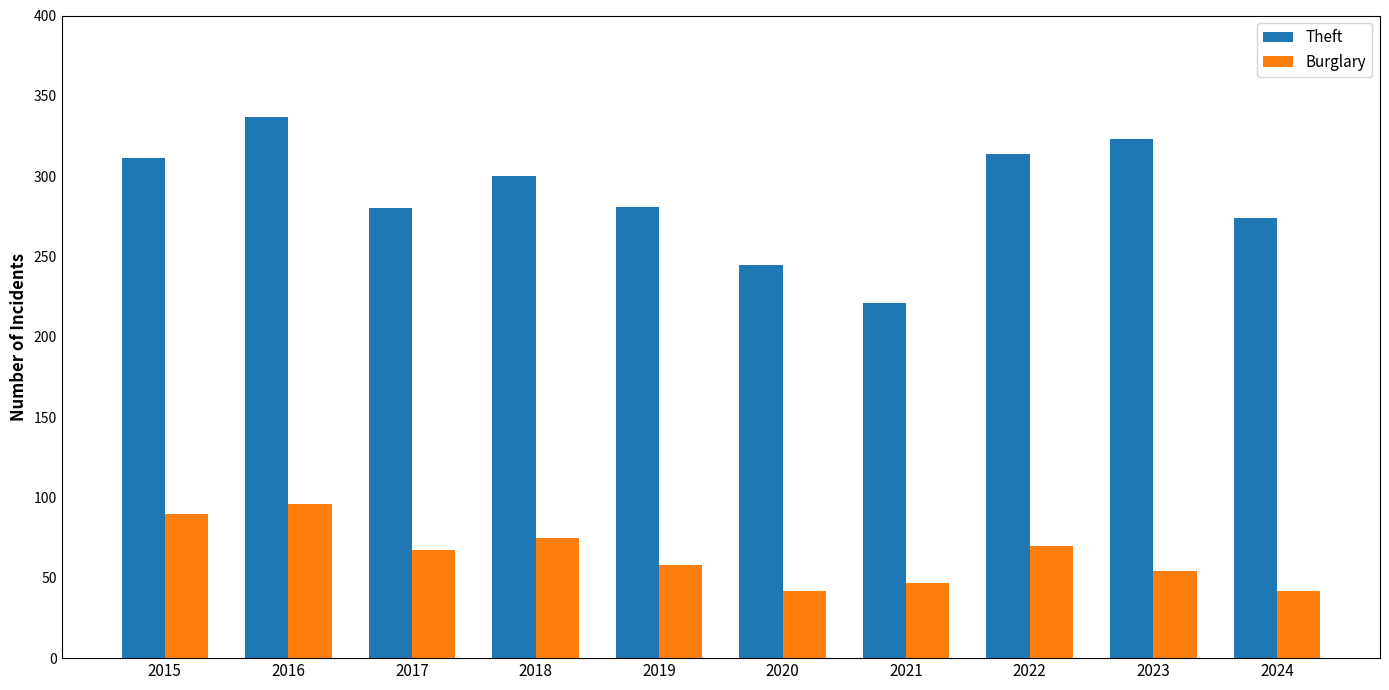

True or false: Theft has a value of 280 at 2017.

True